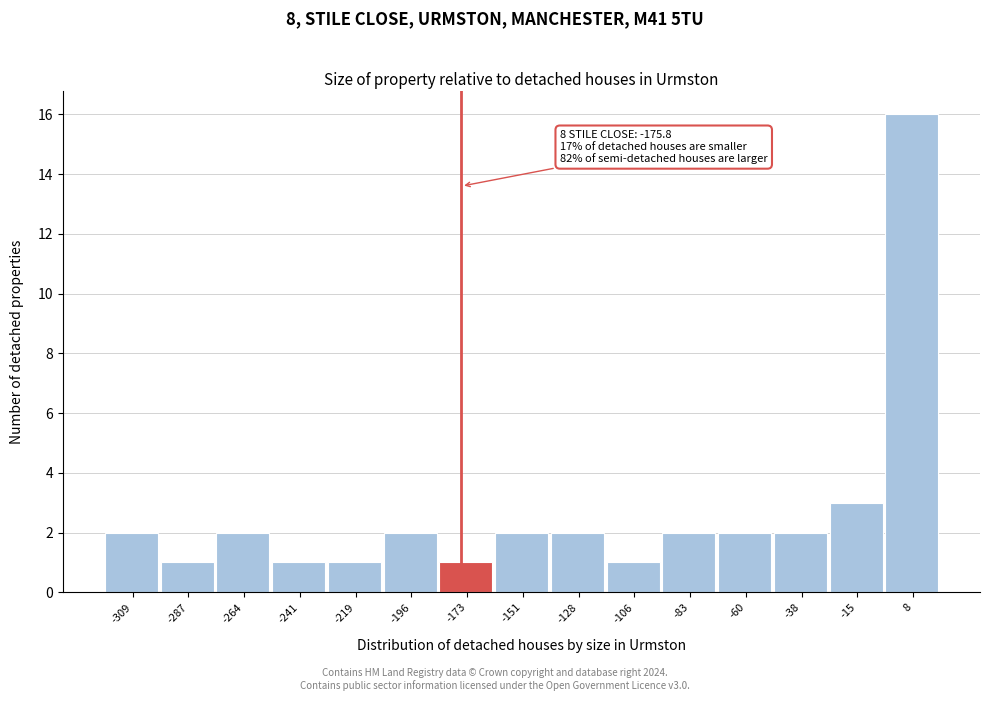

Which range on the x-axis has the tallest bar?

-5 to 20